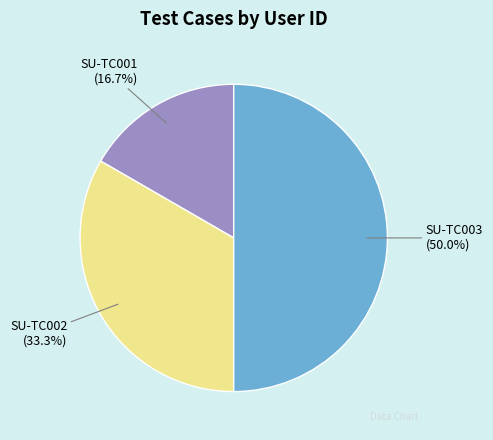

Does SU-TC002 account for over 50% of the chart?

No